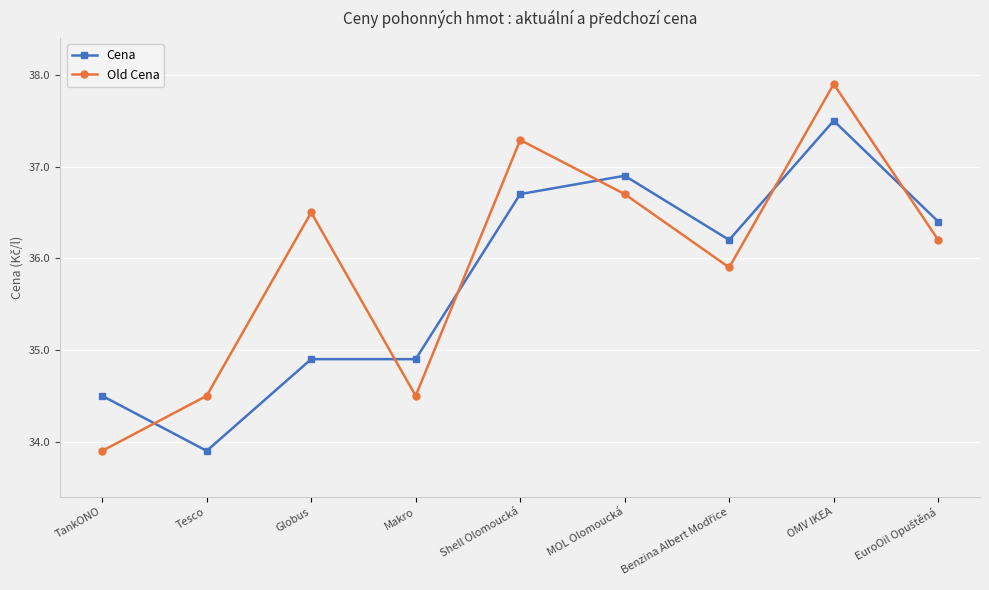

Read the Cena value at Globus.

34.9